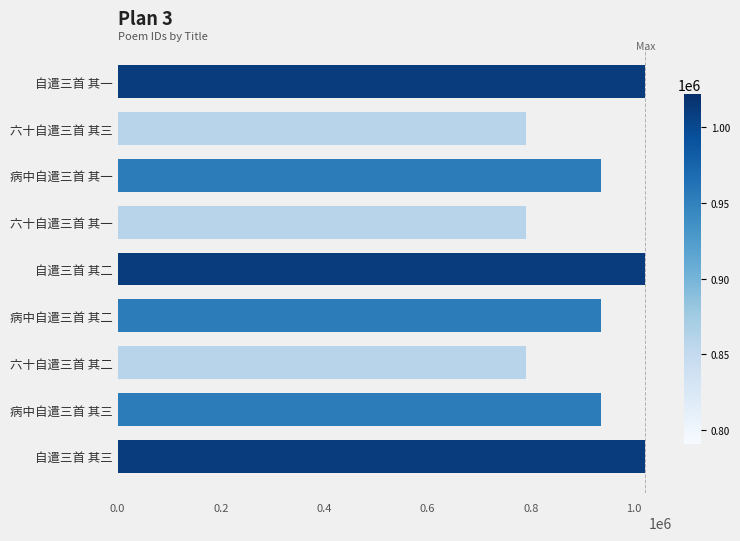

What value does the data have at 六十自遣三首 其三?

790884